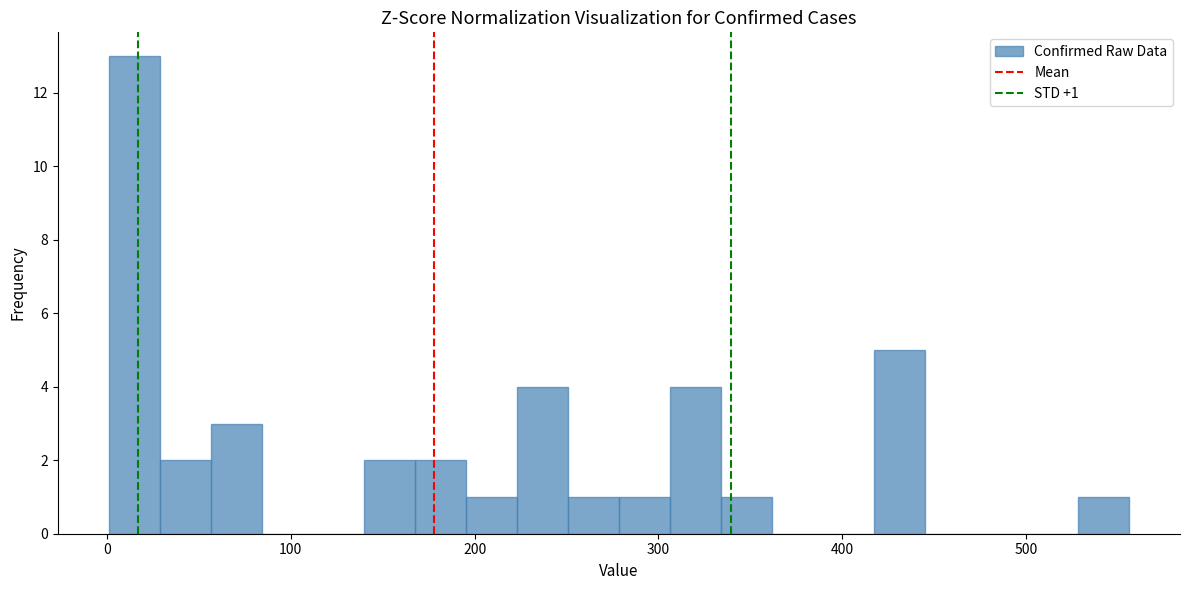

Read against the x-axis, roughly where is the centre of the tallest bar?

10